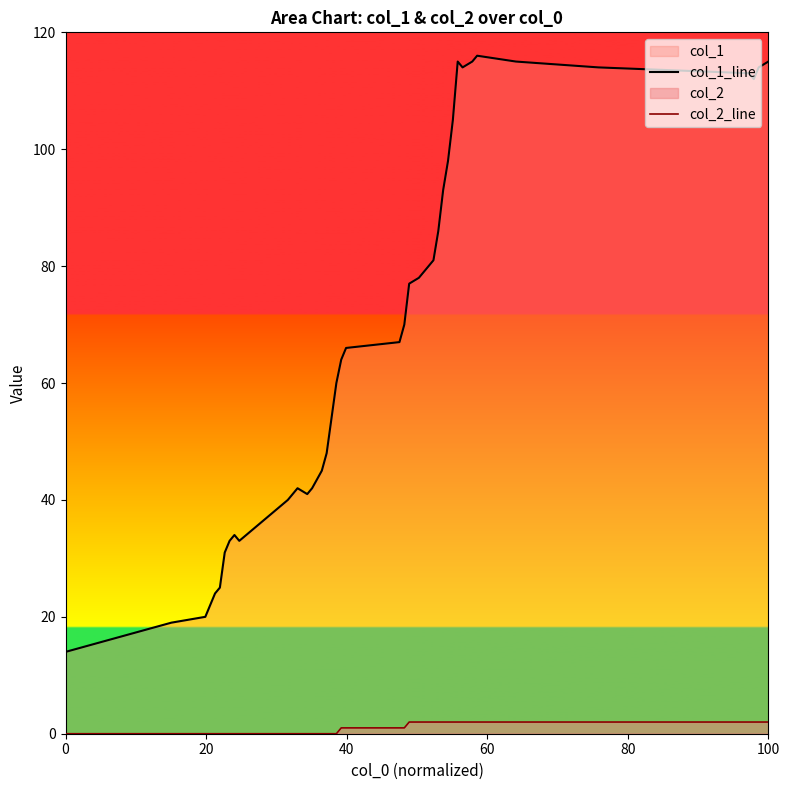

What is the average value of the col_2_line series?

1